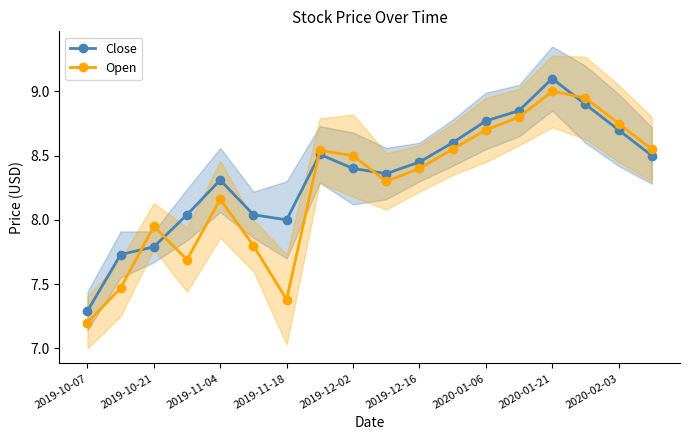

Reading left to right, transcribe all the data shown in this chart.

Close: 7.3	7.7	7.8	8.0	8.3	8.0	8.0	8.5	8.4	8.4	8.4	8.6	8.8	8.8	9.1	8.9	8.7	8.5
Open: 7.2	7.5	8.0	7.7	8.2	7.8	7.4	8.5	8.5	8.3	8.4	8.6	8.7	8.8	9.0	8.9	8.8	8.6